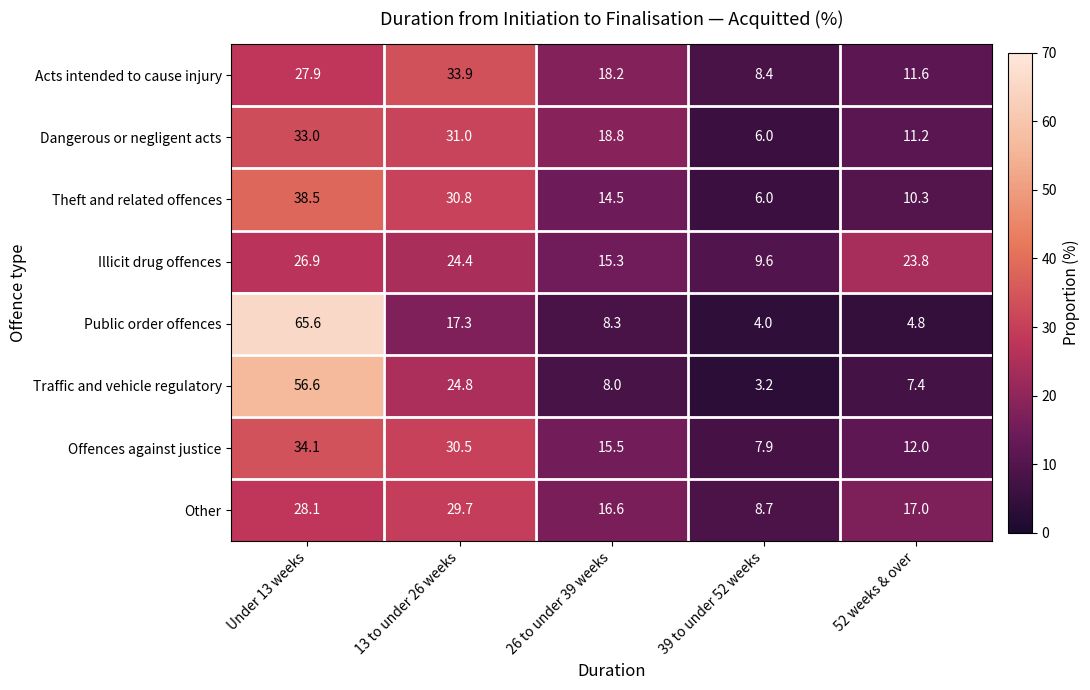

At 52 weeks & over, list the series in order from smallest to largest.

Public order offences, Traffic and vehicle regulatory, Theft and related offences, Dangerous or negligent acts, Acts intended to cause injury, Offences against justice, Other, Illicit drug offences